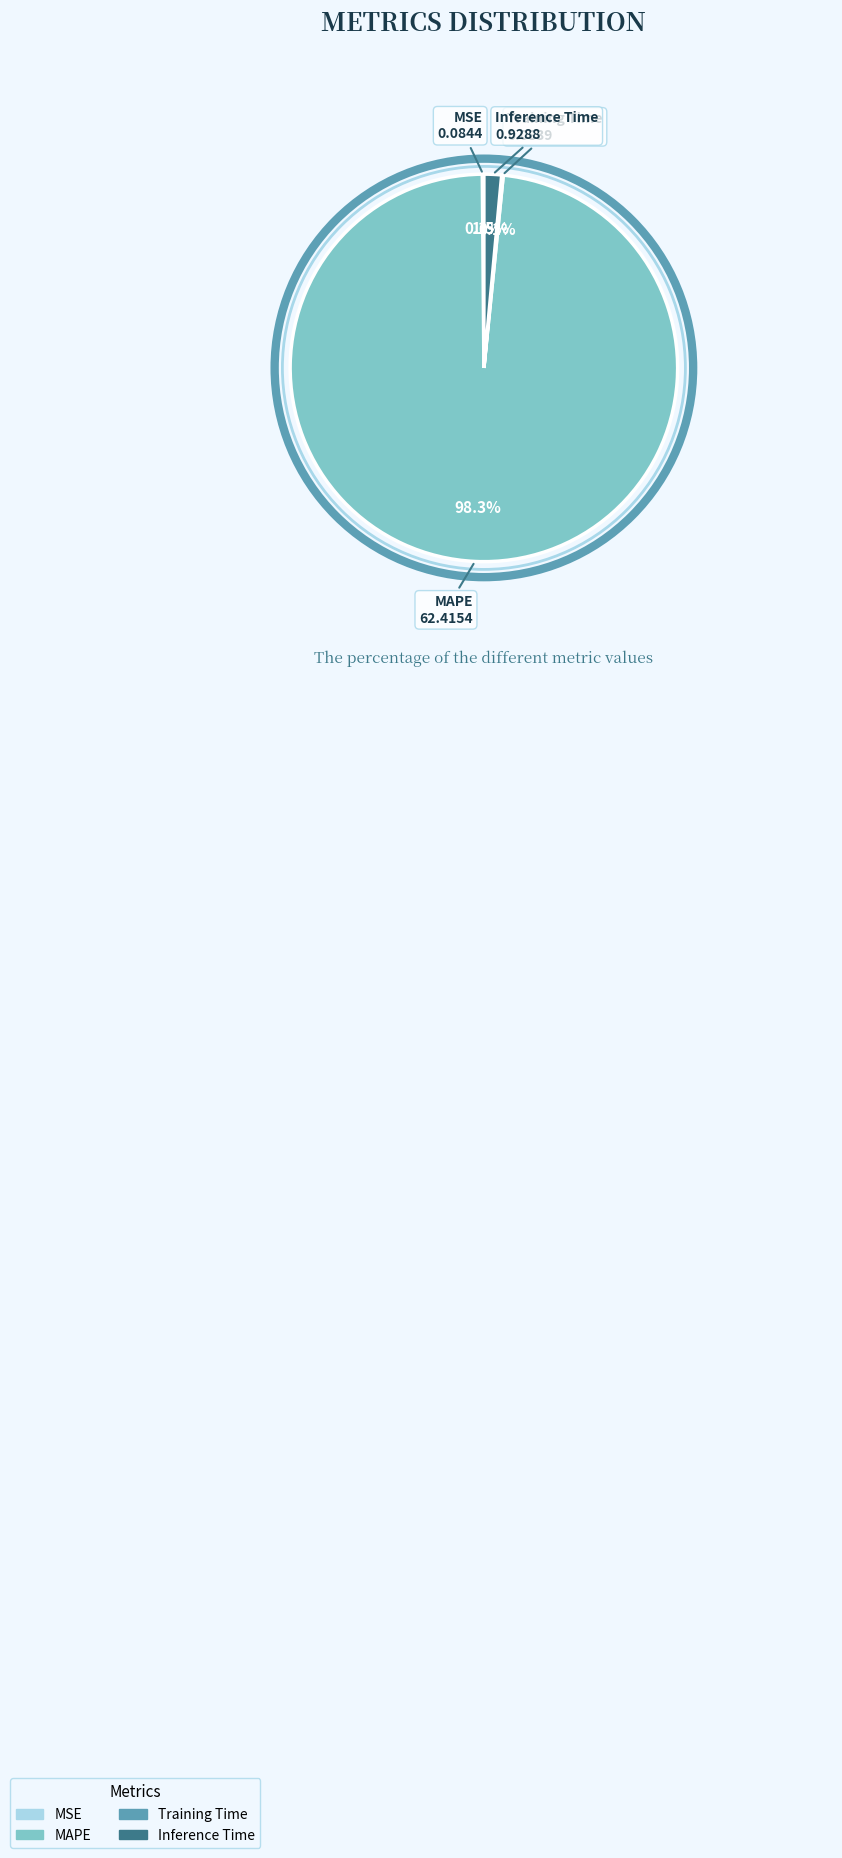

Which slice is the largest?

MAPE